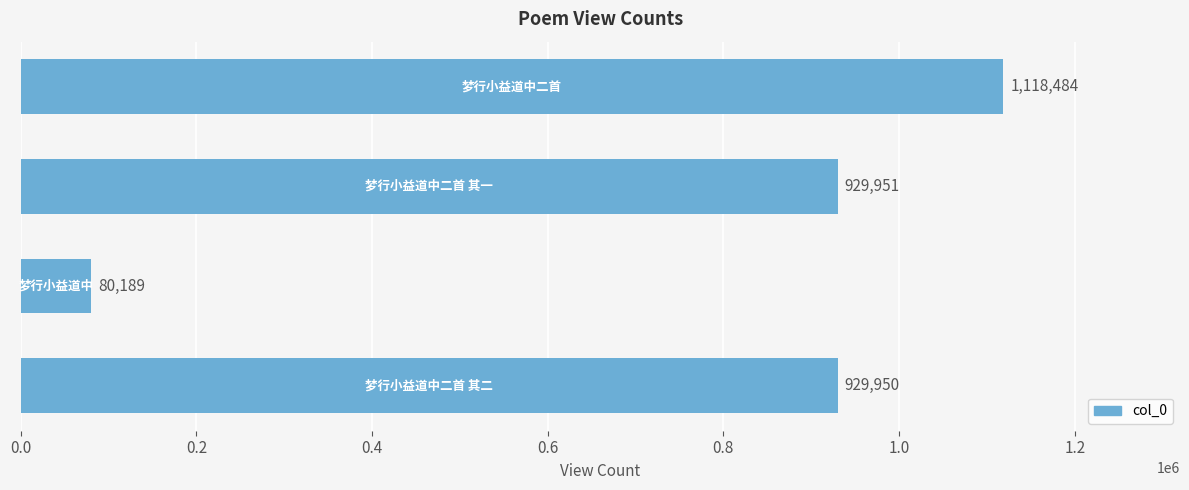

What is the value of the 3rd bar from the top?

80189